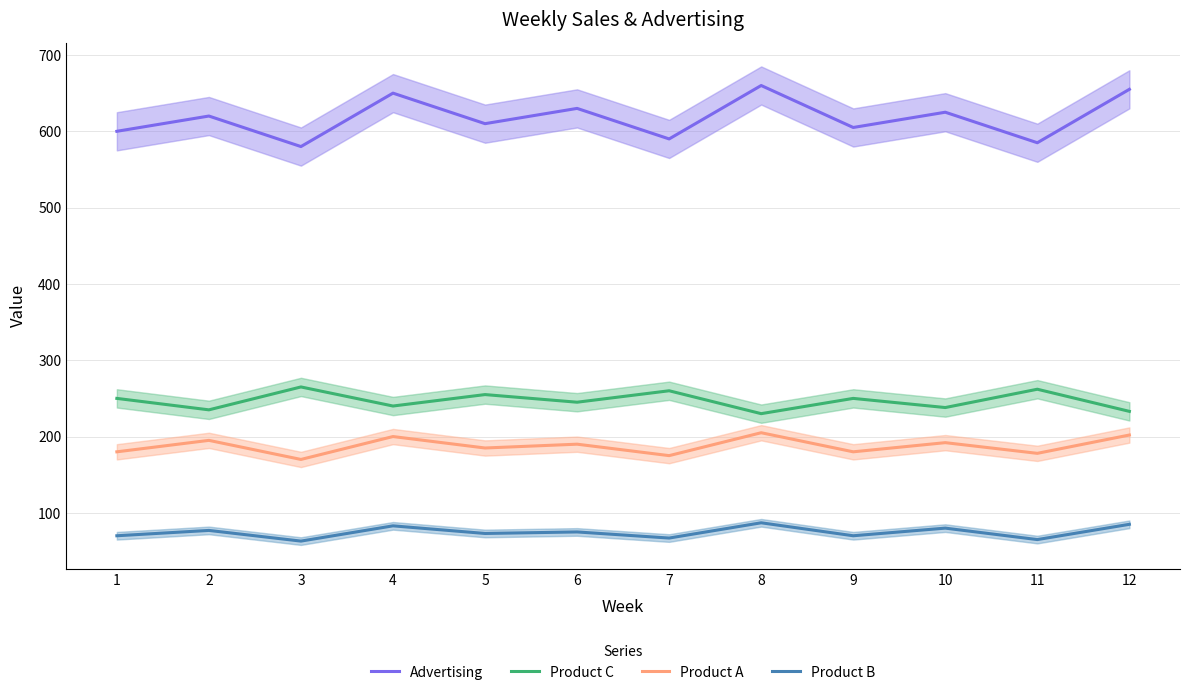

How many lines are shown in the chart?

4